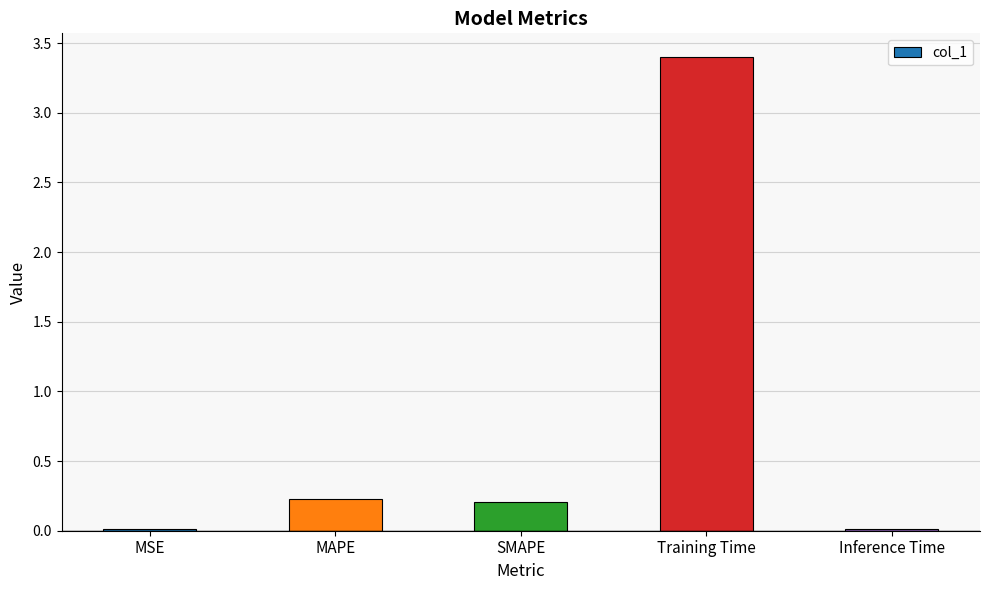

What is the label of the 1st bar from the left?

MSE